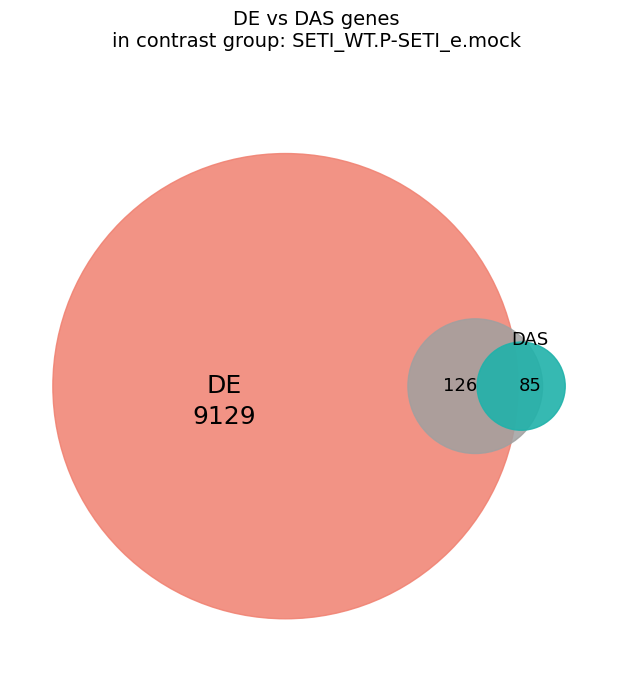

Approximately how many times larger is the value at /F8 compared to /F8?

1.0